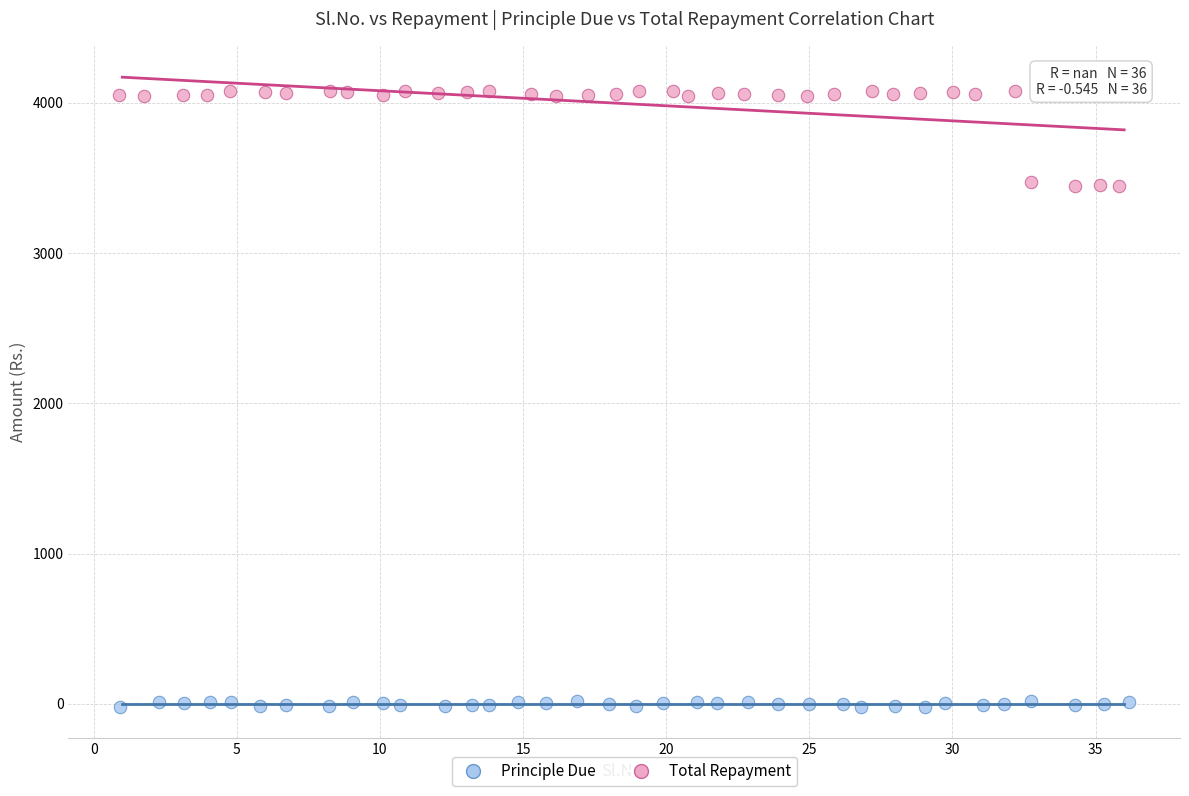

What are all the series names shown in the legend?

Principle Due, Total Repayment